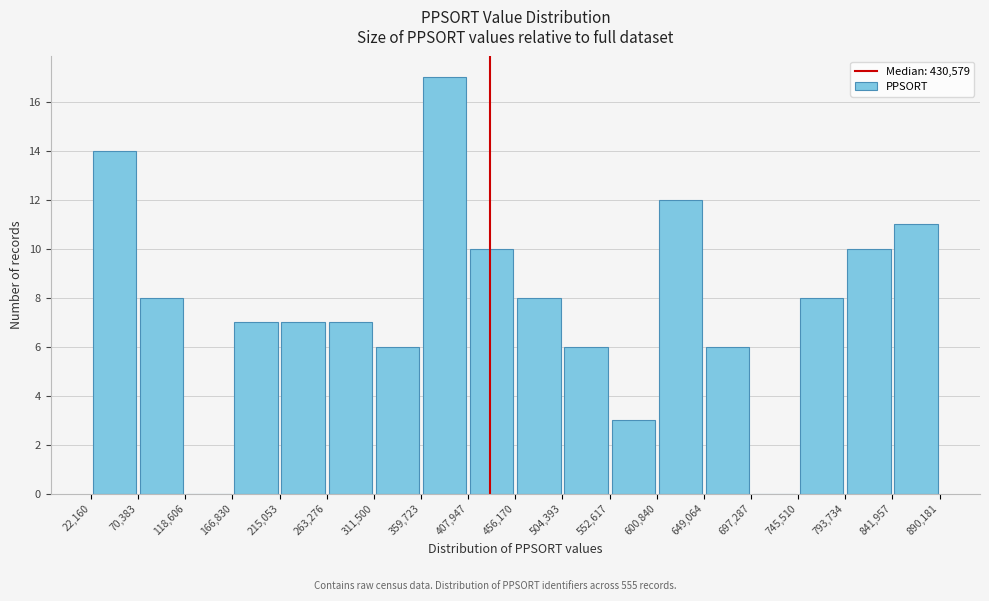

Over which range of the x-axis is the bar tallest?

359,723 to 407,947